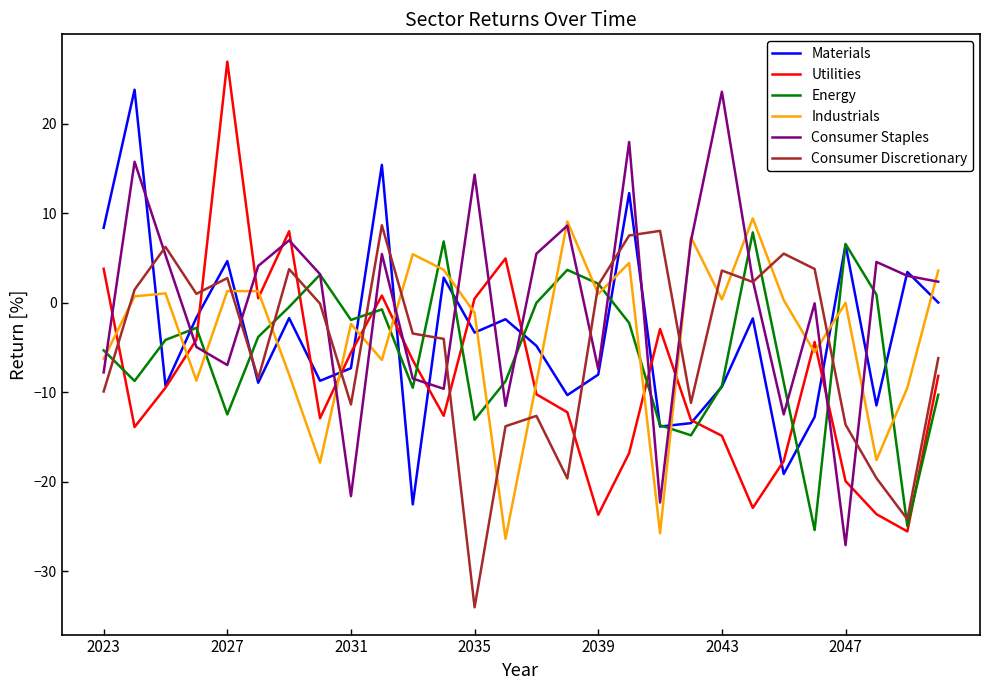

Does the chart have visible grid lines?

No